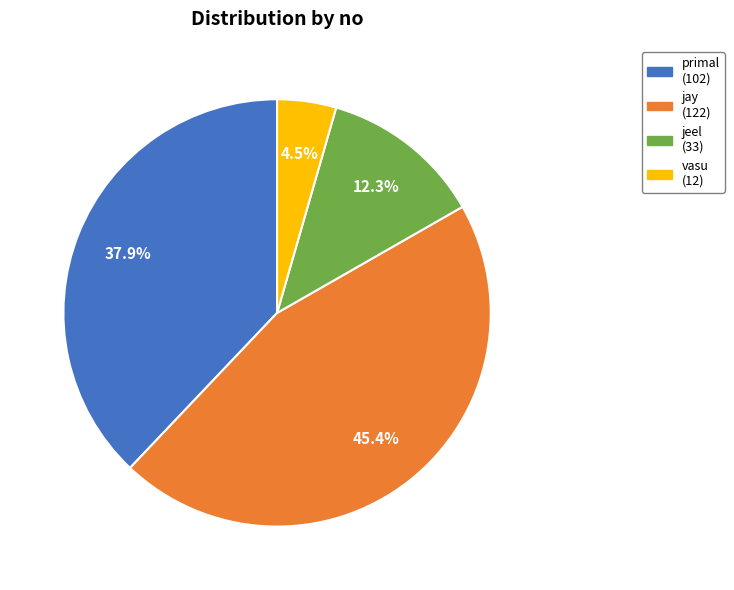

Count the number of slices in the pie.

4